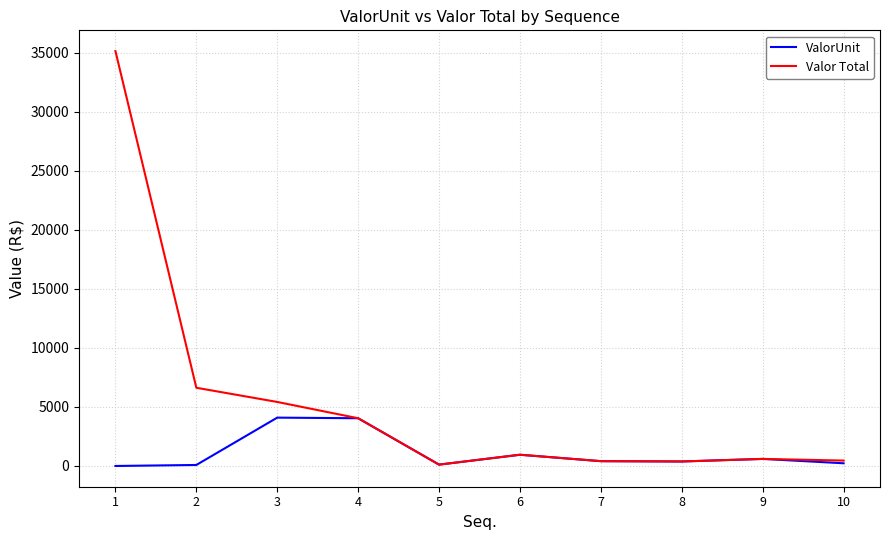

How many lines are shown in the chart?

2